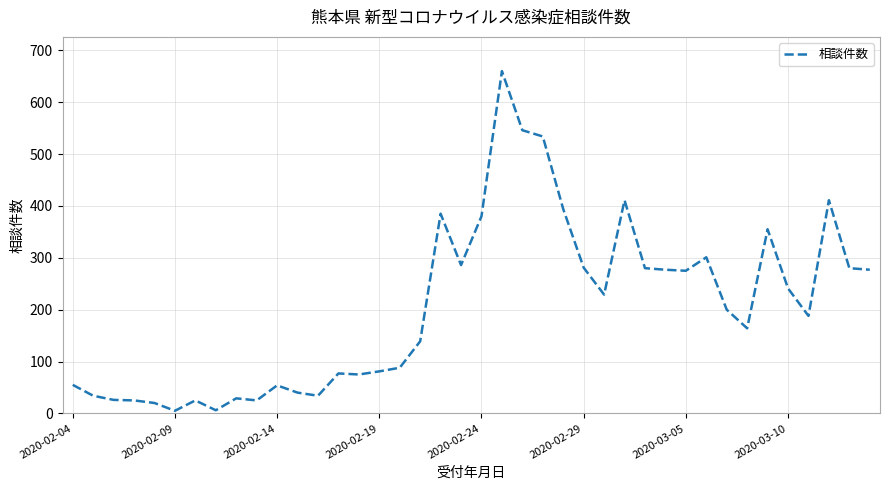

What is the difference between the maximum and minimum values?

655